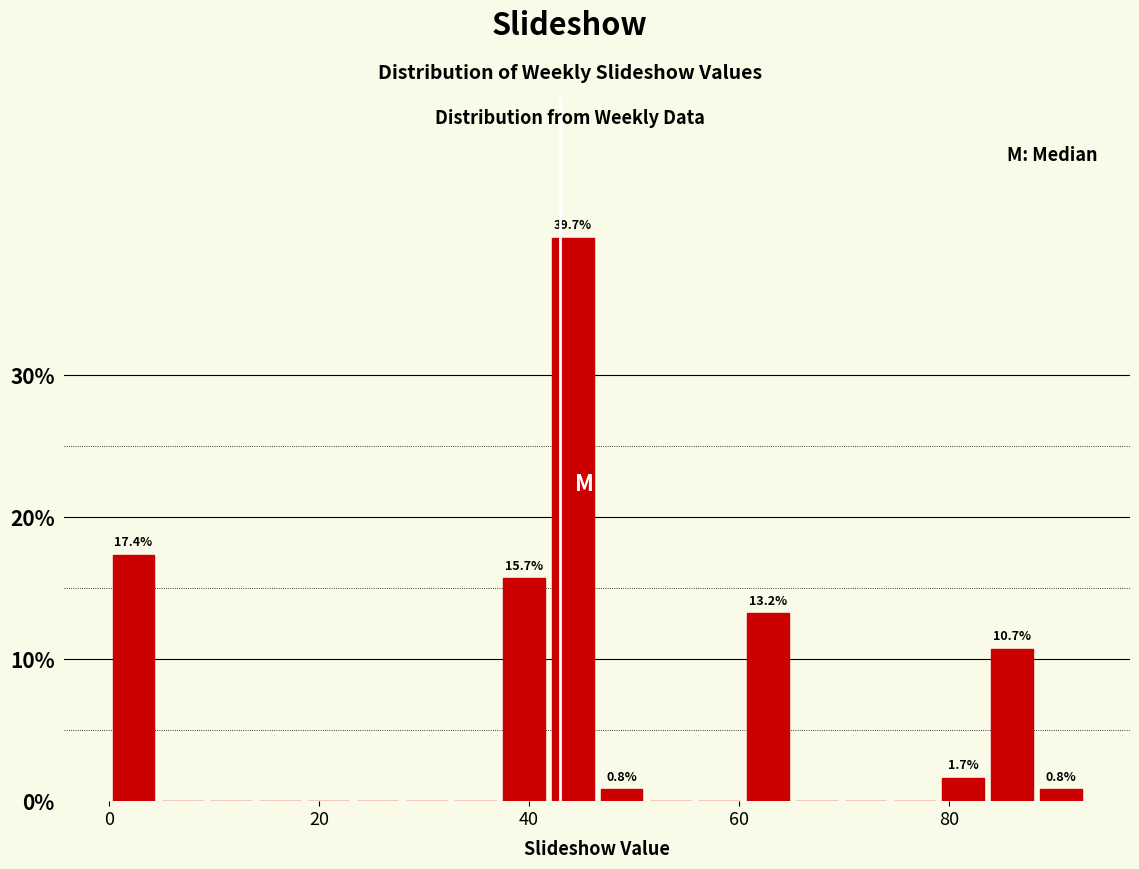

Read against the x-axis, roughly where is the centre of the tallest bar?

44